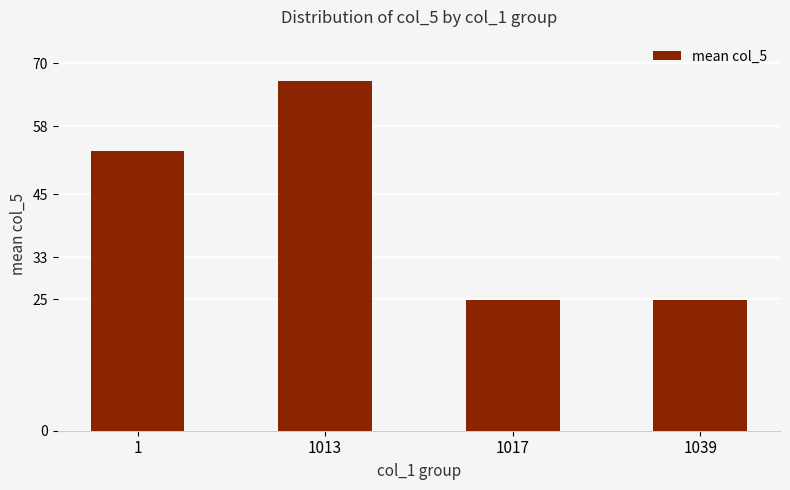

How many bars are there in total?

4